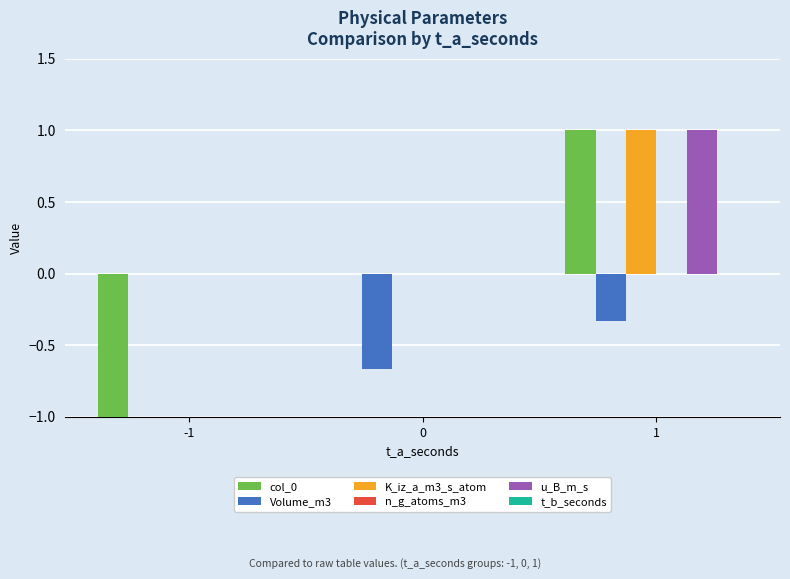

What is the maximum value for K_iz_a_m3_s_atom?

1.0